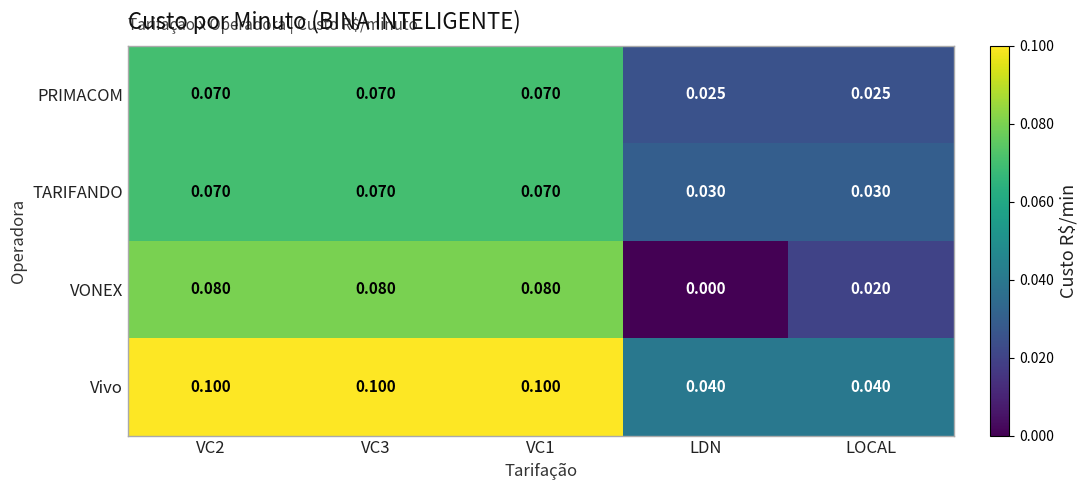

Which series has the largest total across all categories?

Vivo